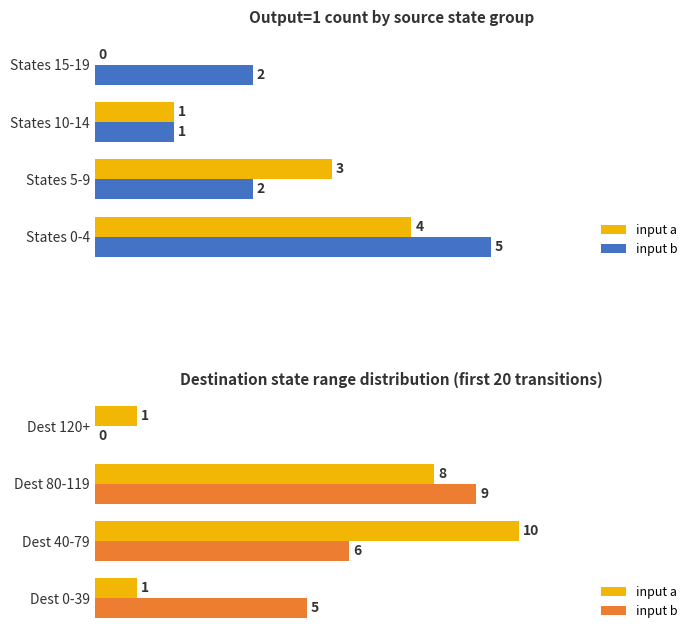

What is the sum of the input a values at Dest 80-119 and Dest 40-79?

18